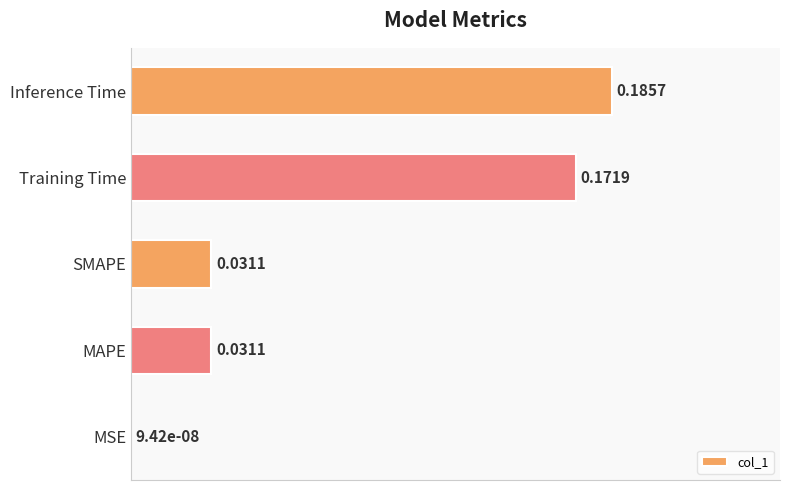

Where is the data nearest to the value 0?

MSE